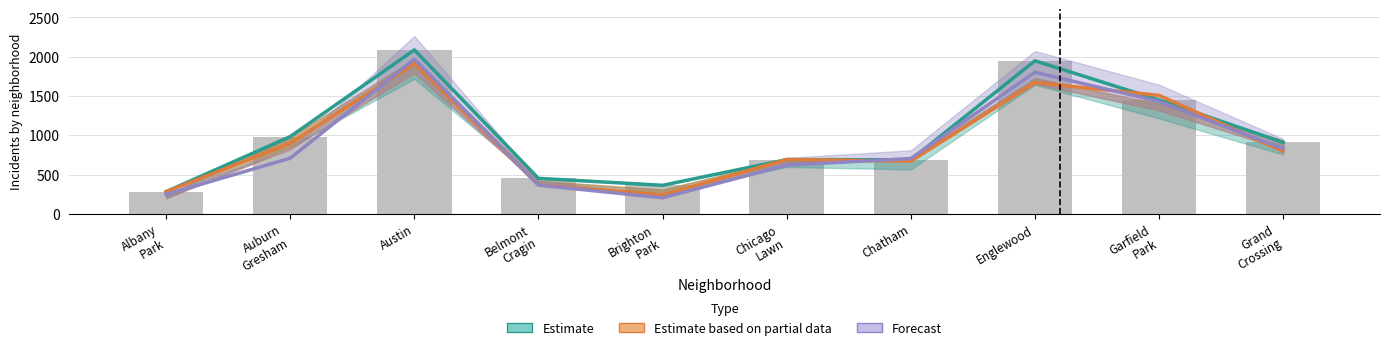

How many data points does each series have?

10